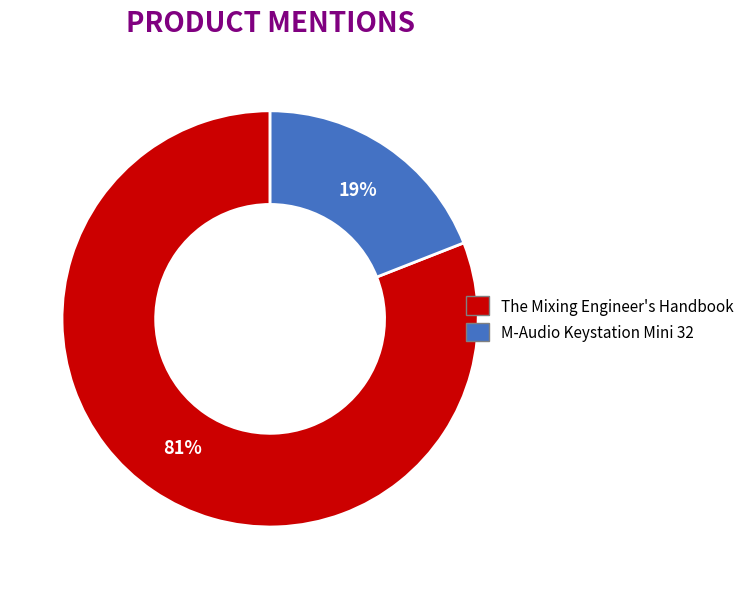

Is the sum of The Mixing Engineer's Handbook and M-Audio Keystation Mini 32 greater than half?

Yes